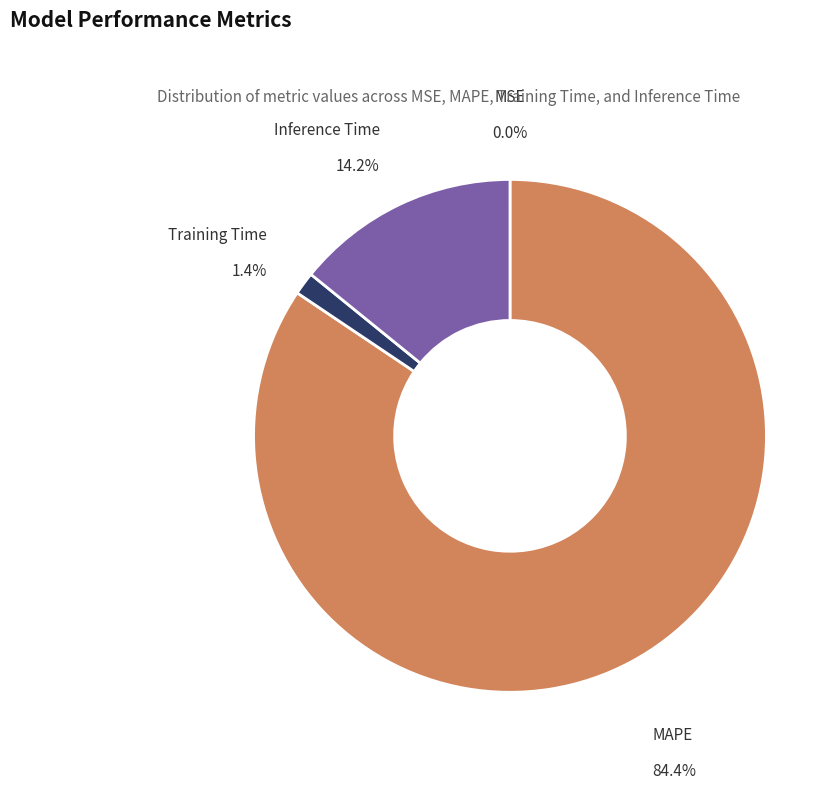

What is the total percentage of Inference Time and Training Time?

15.6%